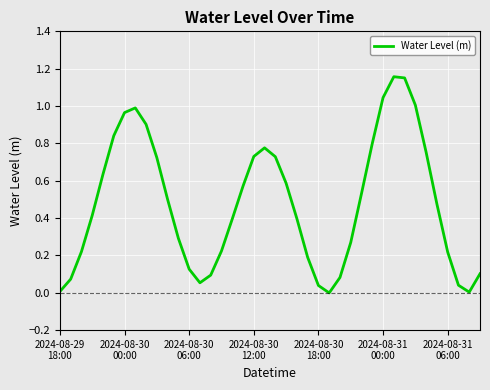

Count the number of categories in the chart.

40